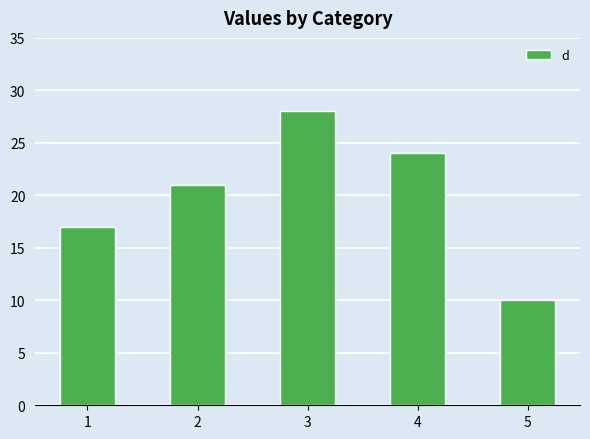

Does the chart contain stacked bars?

No